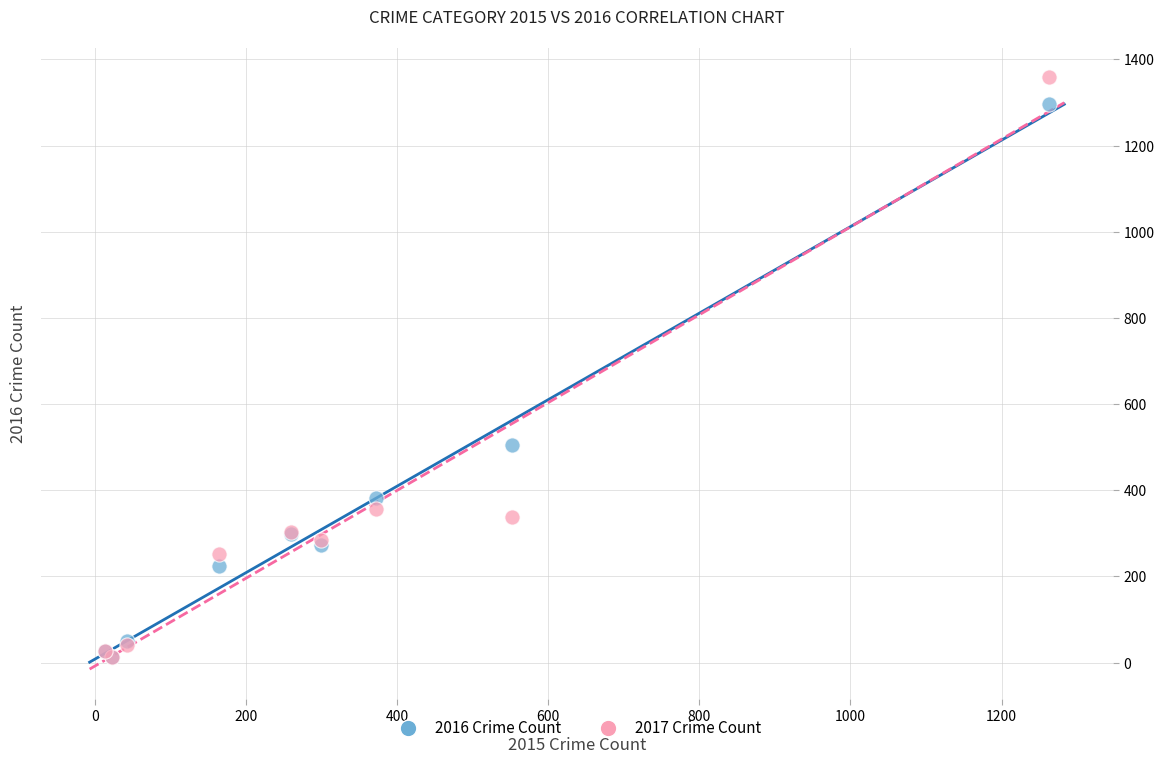

In the 2016 Crime Count series, what Y value is closest to 655?

505